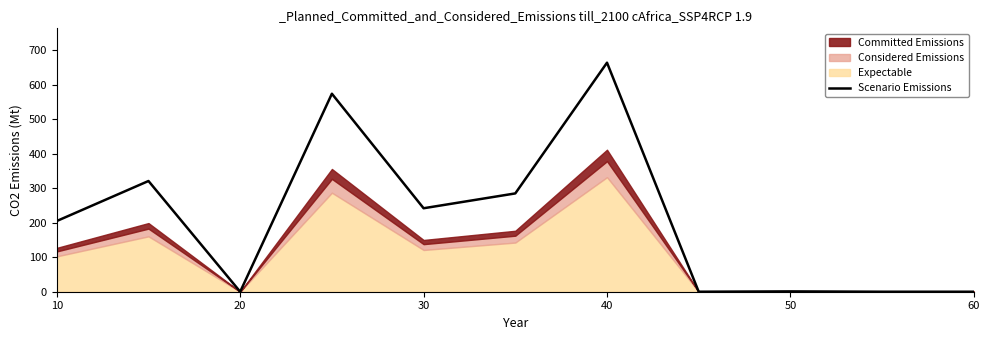

Is it true that Scenario Emissions equals -400.1 at 60?

False